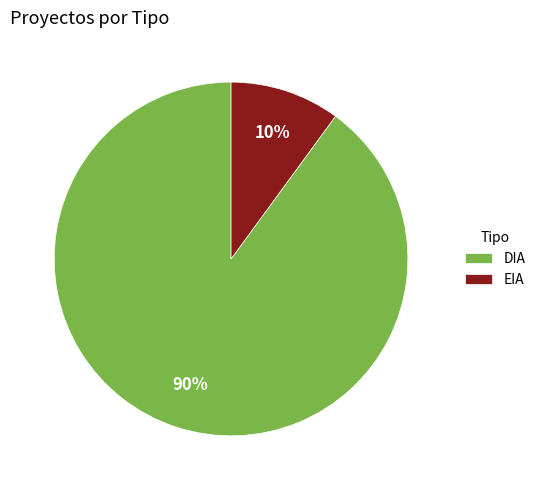

What is the largest slice in the pie chart?

DIA